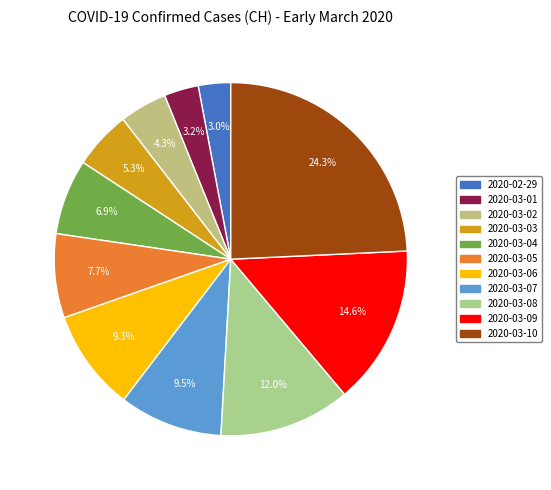

To the nearest percent, what is the combined percentage of 2020-03-01 and 2020-02-29?

6%